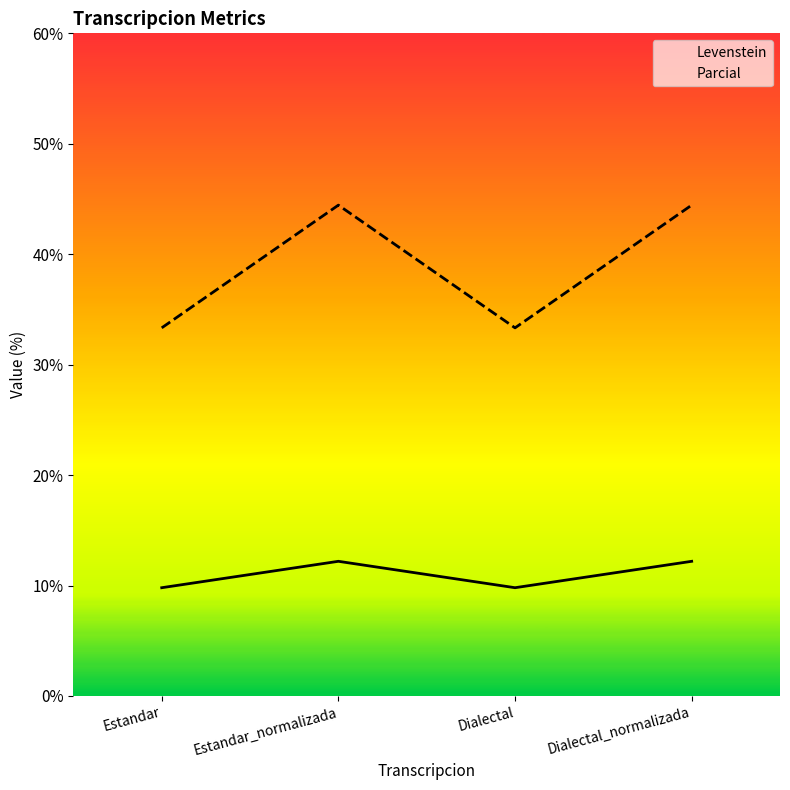

The Levenstein series shows 12.2 at Estandar_normalizada. True or false?

True